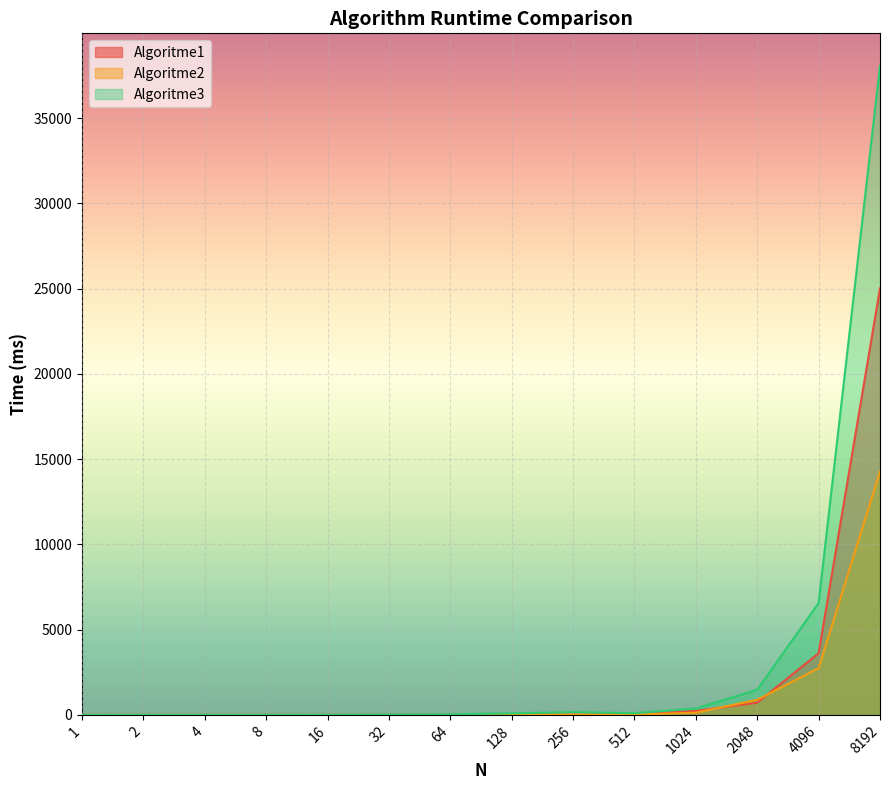

Rank the categories by Algoritme1 value from lowest to highest.

1, 2, 4, 8, 16, 32, 64, 256, 128, 512, 1024, 2048, 4096, 8192